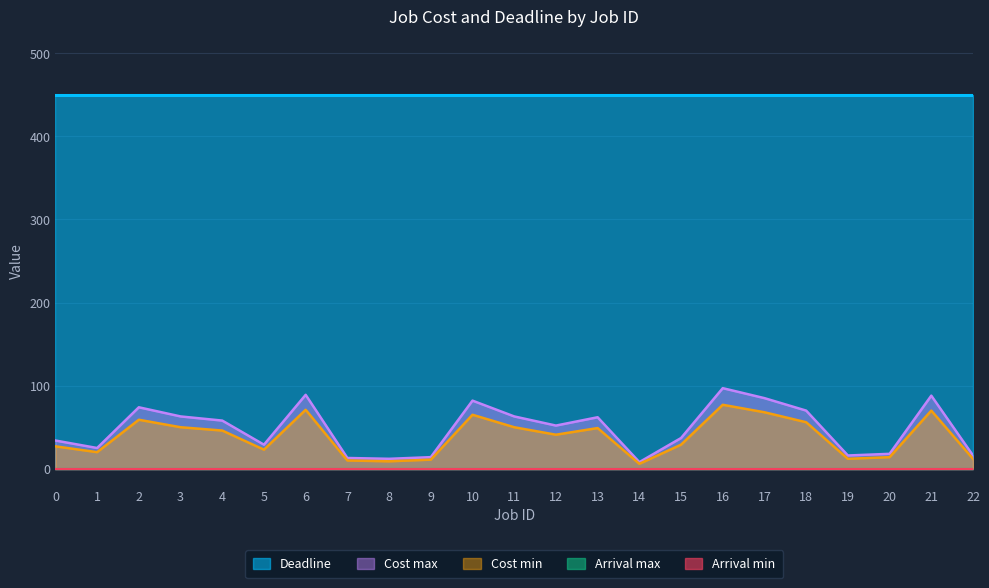

What are all the series names shown in the legend?

Cost min, Cost max, Arrival min, Arrival max, Deadline